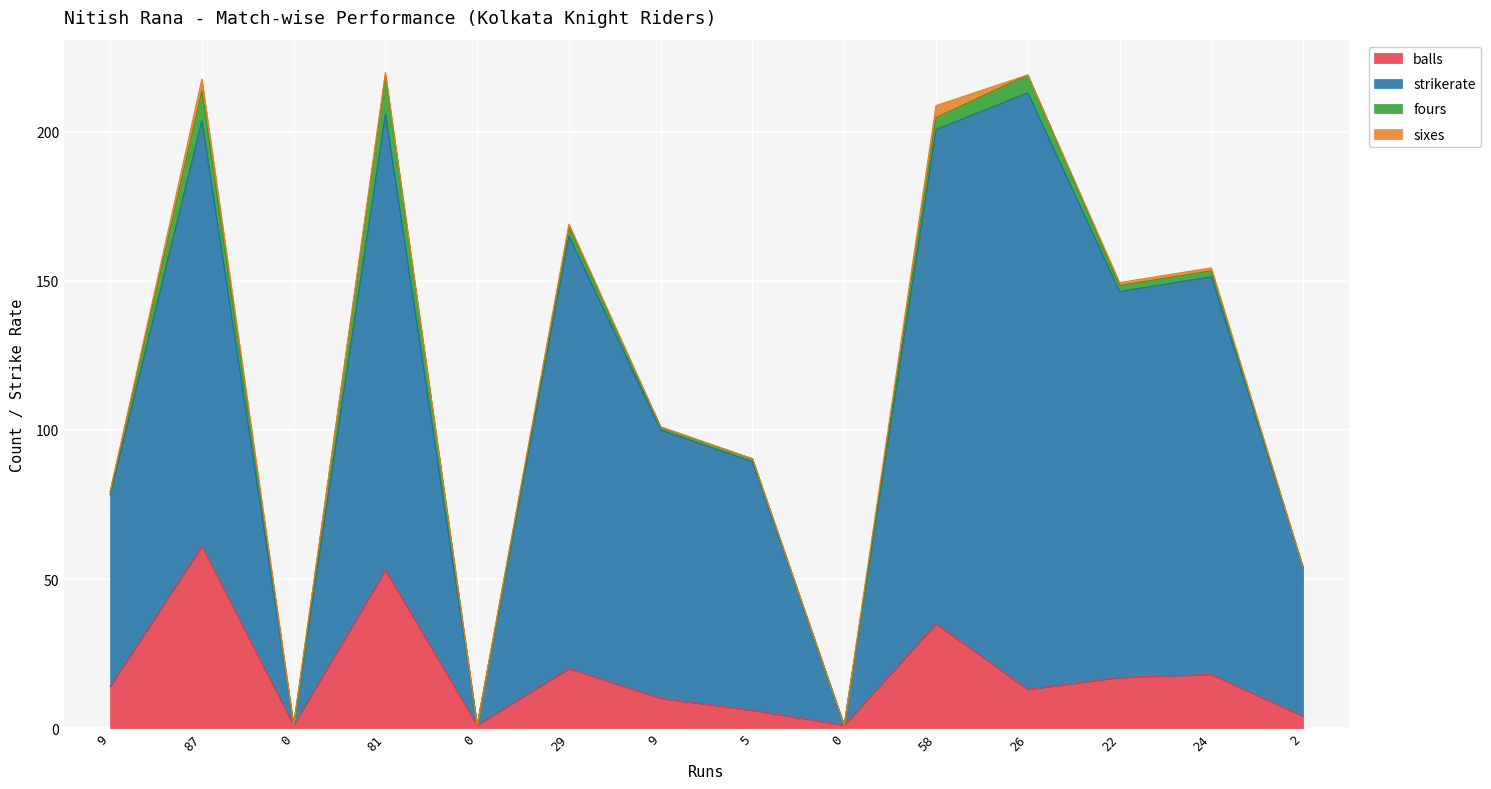

True or false: balls and strikerate cross at least once.

False